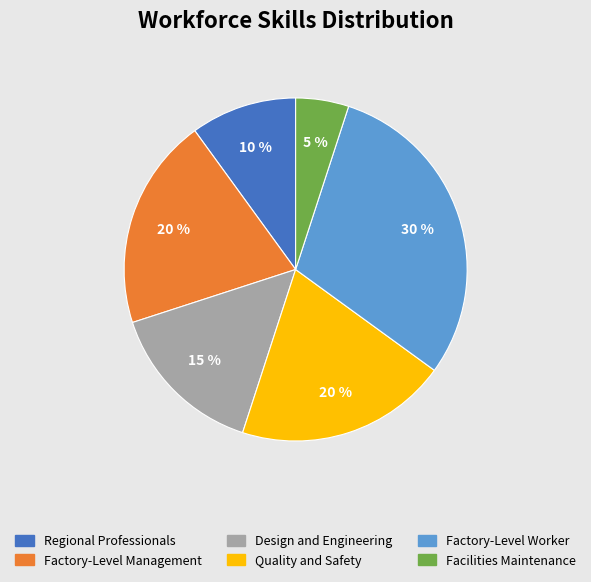

To the nearest percent, what is the average slice percentage?

17%